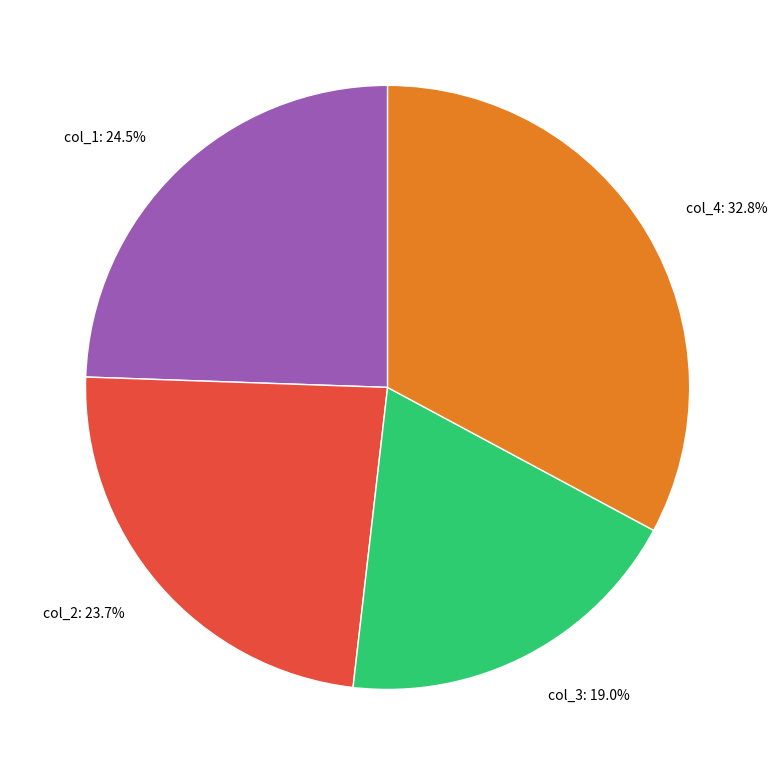

Count the number of slices in the pie.

4